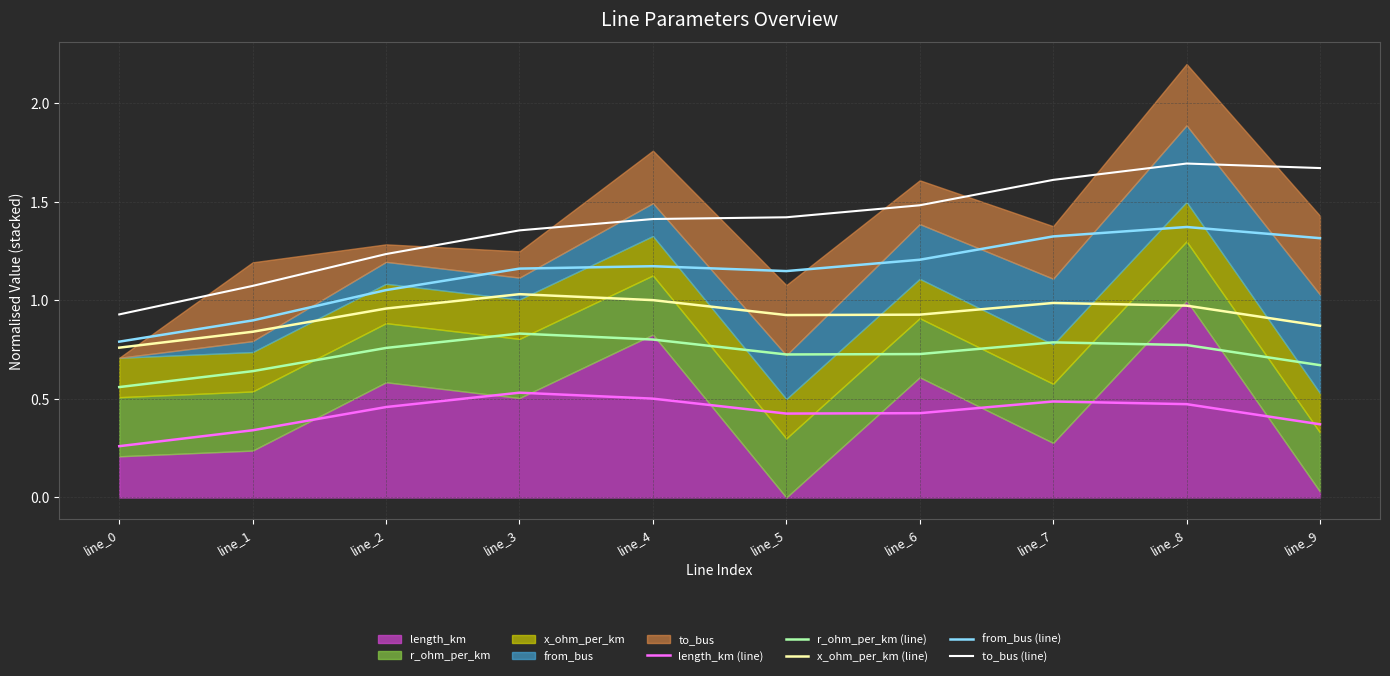

Is the value of to_bus (line) at line_9 greater than the value of x_ohm_per_km (line) at line_8?

Yes